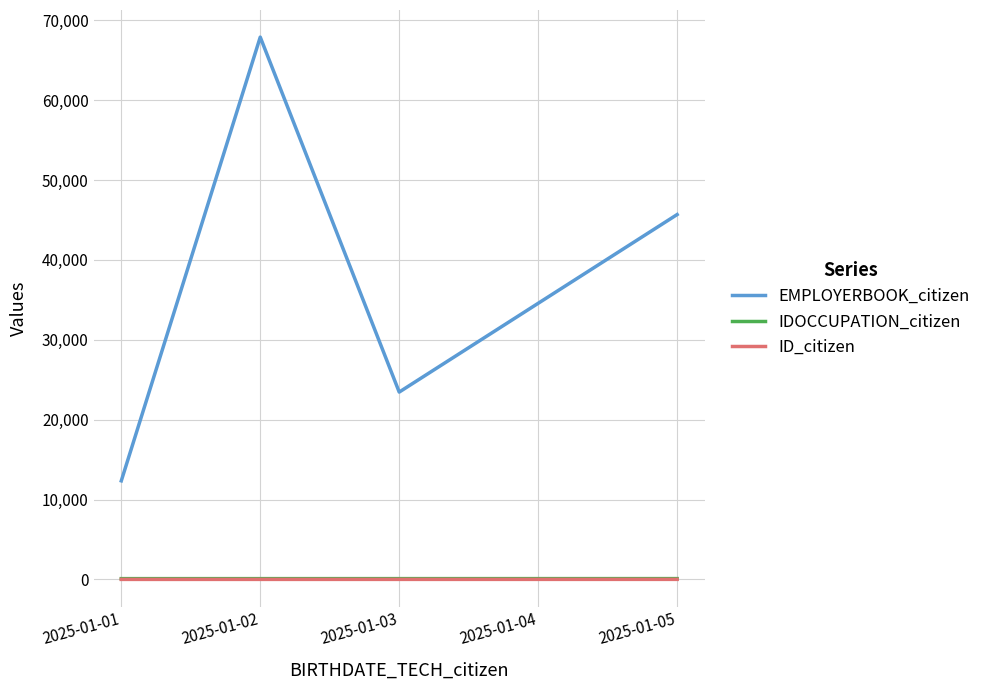

What is the total value across all series at 2025-01-05?

45793